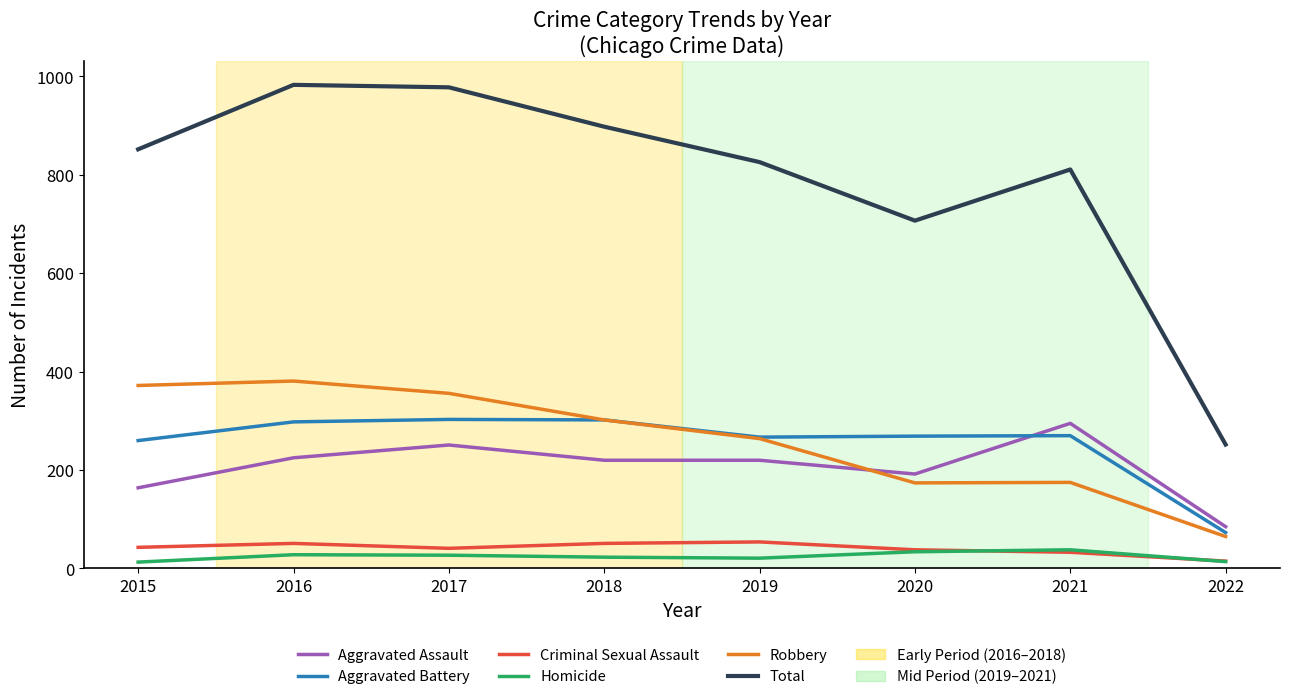

Is it true that Total equals 811 at 2021?

True